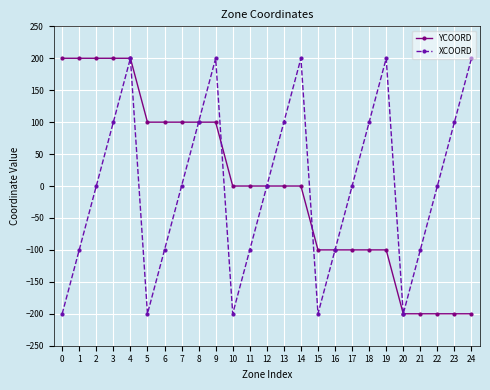

How many YCOORD values are between -100 and 100?

15